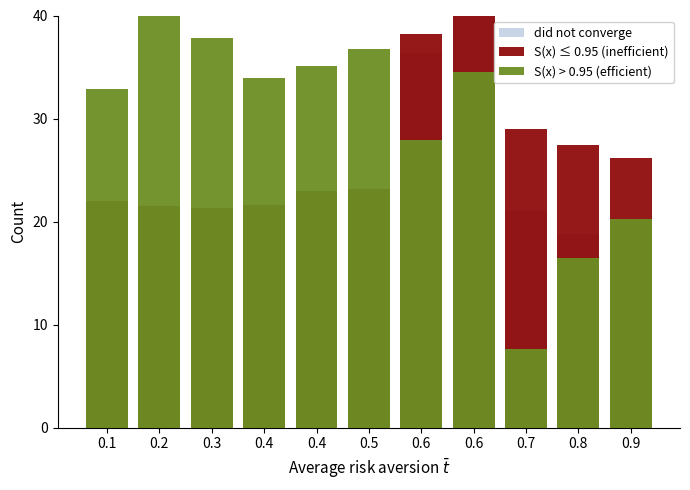

Between 0.4 and 0.4, which is larger?

0.4